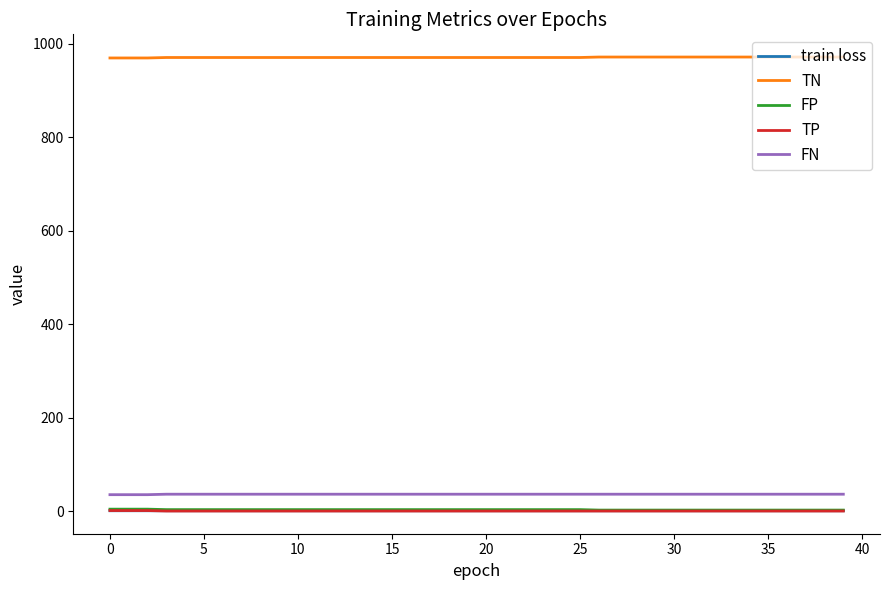

What are all the series names shown in the legend?

train loss, TN, FP, TP, FN